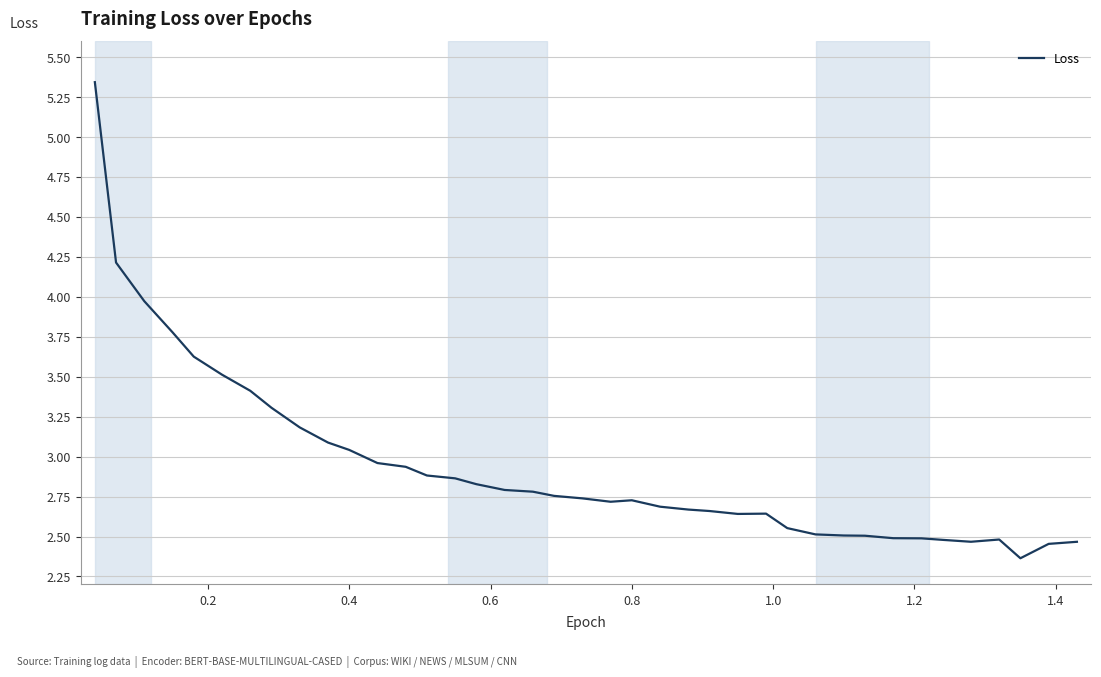

Where is the first local maximum?

0.8